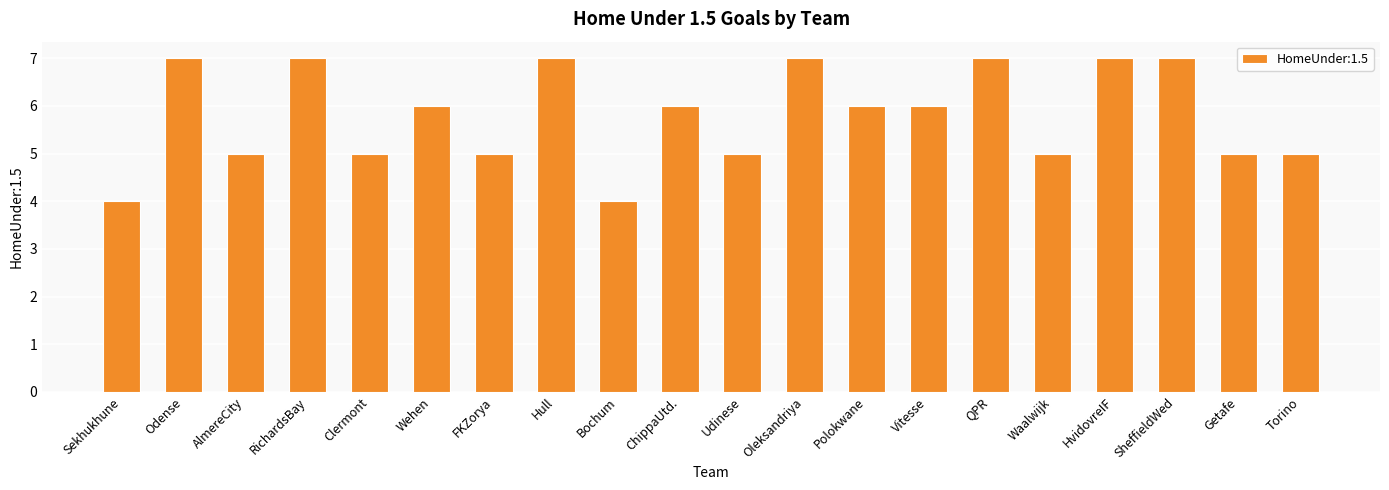

Count the number of data series in this chart.

1